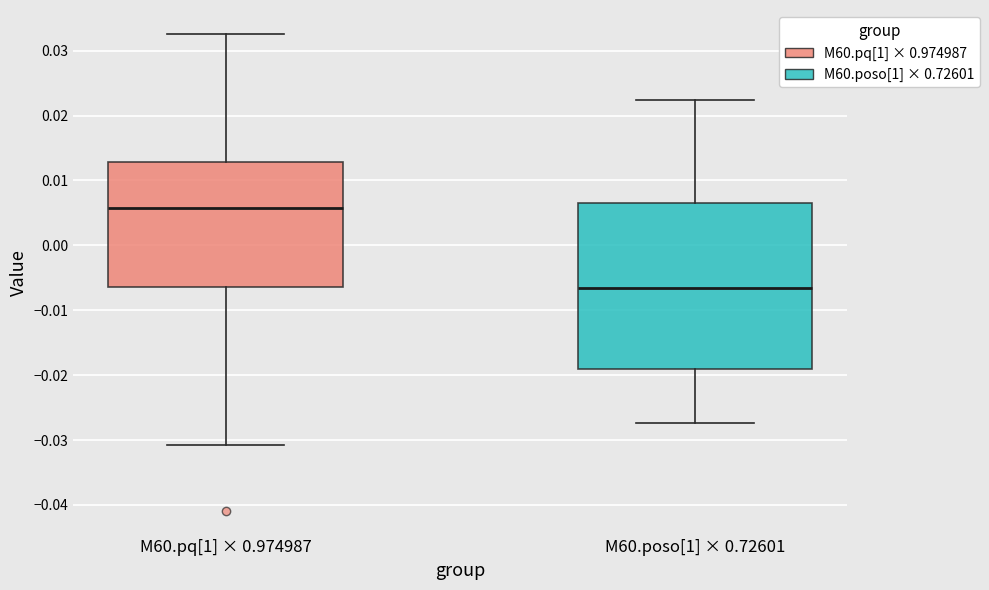

Reading left to right, read every box against the y-axis: the position of its median line, the range the box covers, and the ends of its whiskers. The values are not printed on the chart, so give them approximately, as read against the axis.

M60.pq[1] × 0.974987: median 0.006, box -0.006 to 0.013, whiskers -0.031 to 0.033
M60.poso[1] × 0.72601: median -0.007, box -0.019 to 0.006, whiskers -0.027 to 0.022